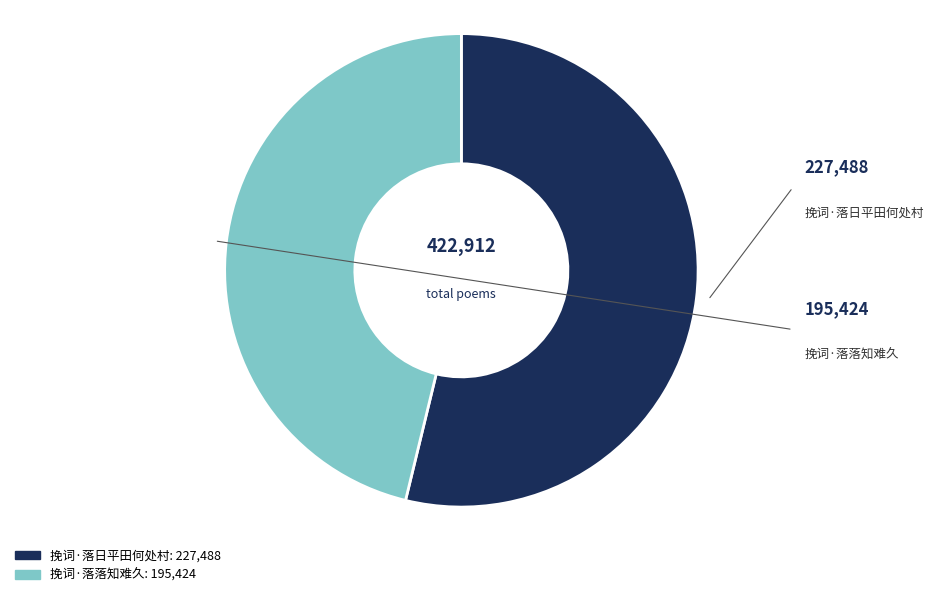

Which has a higher value, 挽词·落日平田何处村 or 挽词·落落知难久?

挽词·落日平田何处村